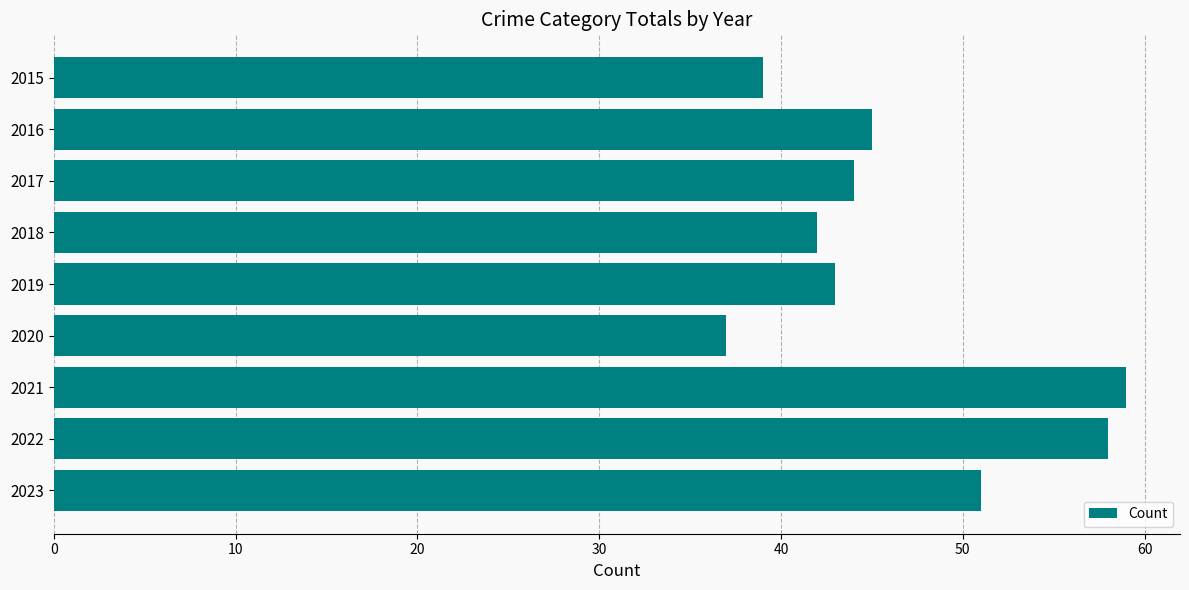

Does the chart contain any negative values?

No